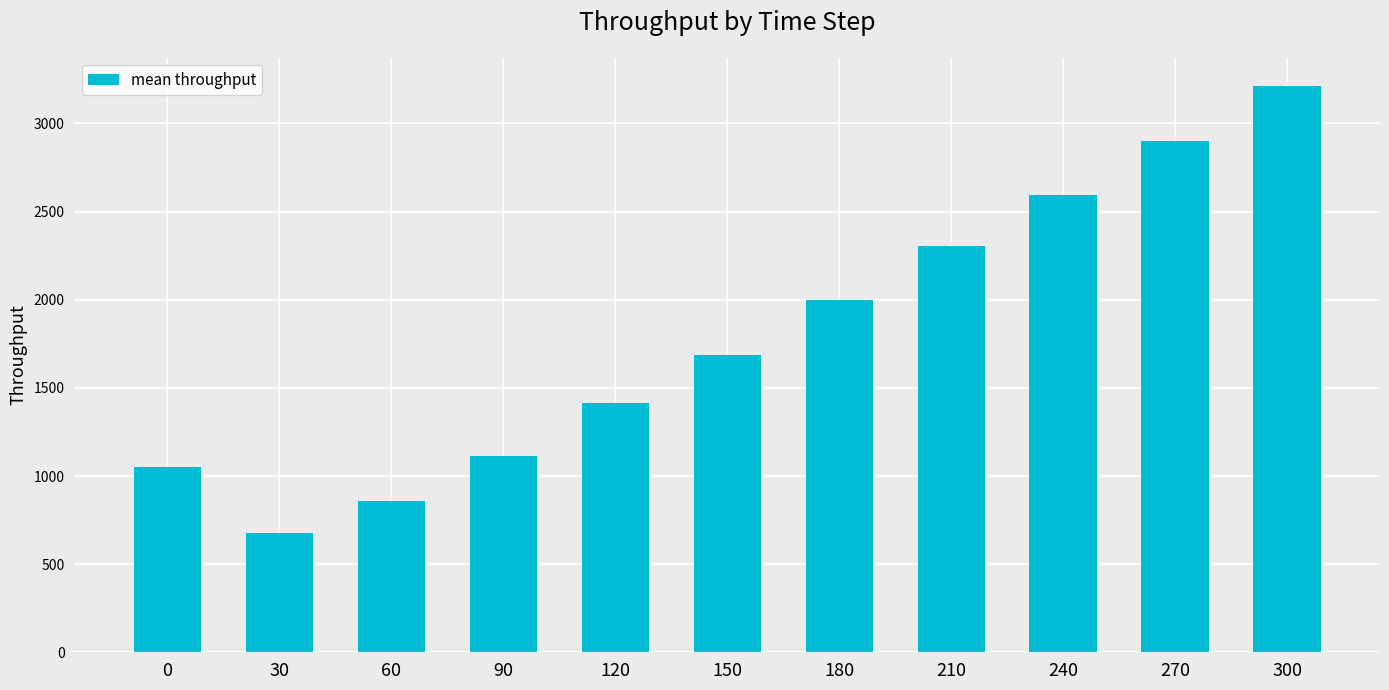

Which category has the lowest value across all series?

30